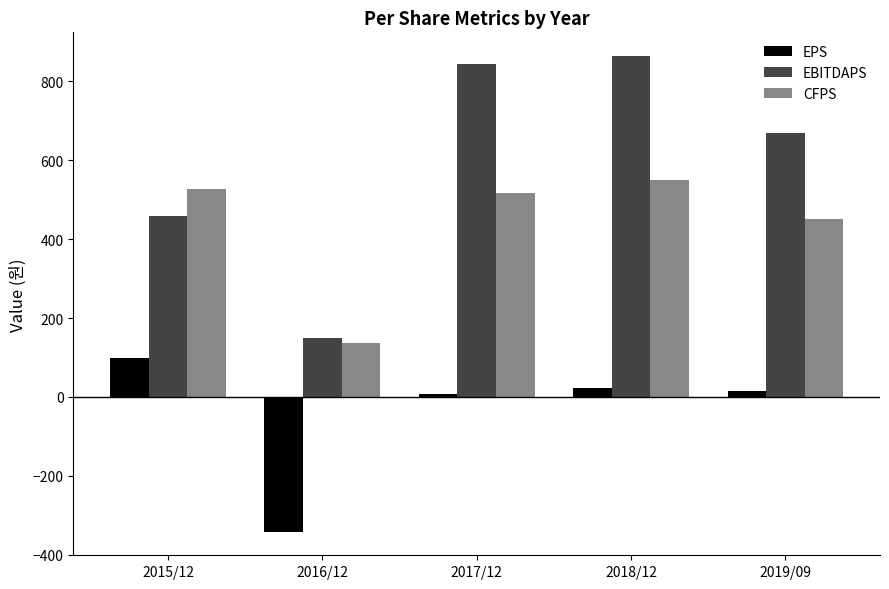

What position from the left is 2018/12?

4